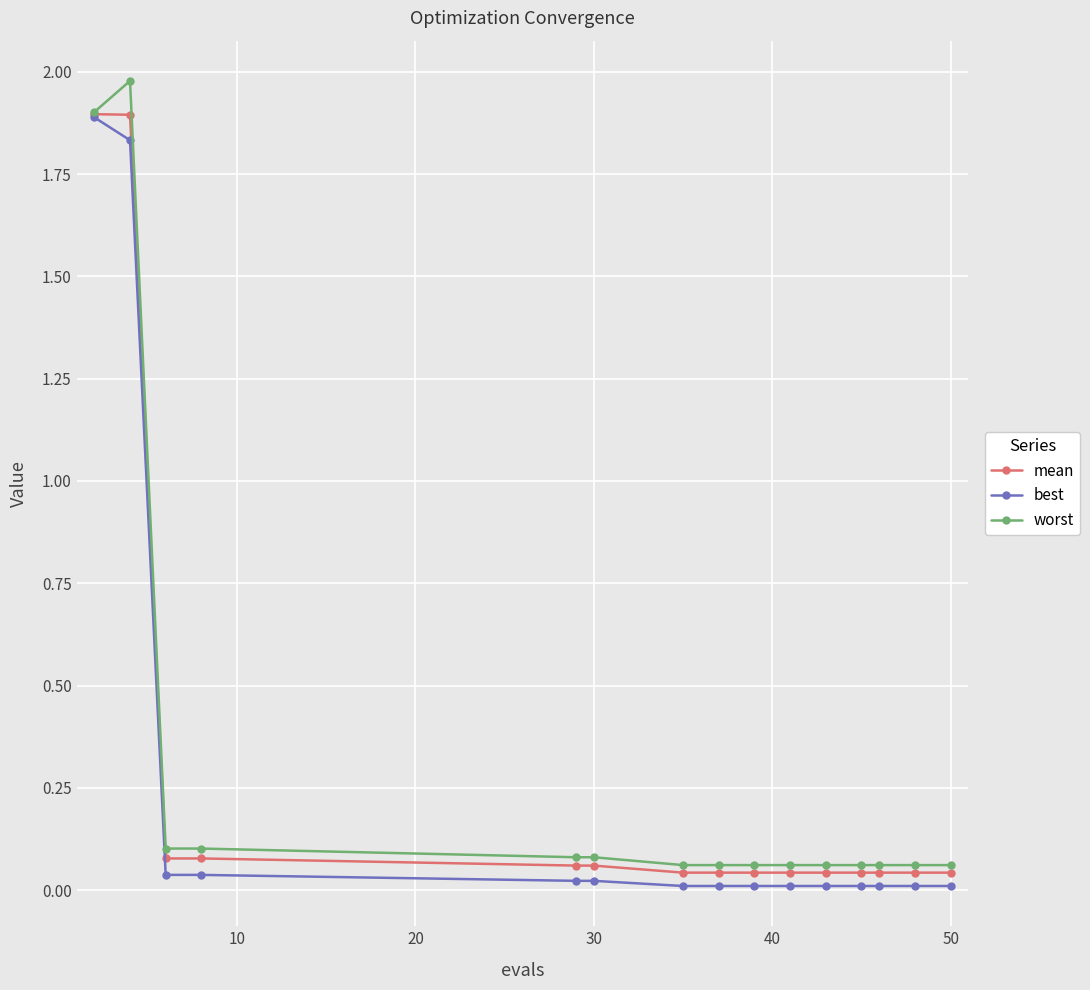

What is the maximum value for best?

1.9